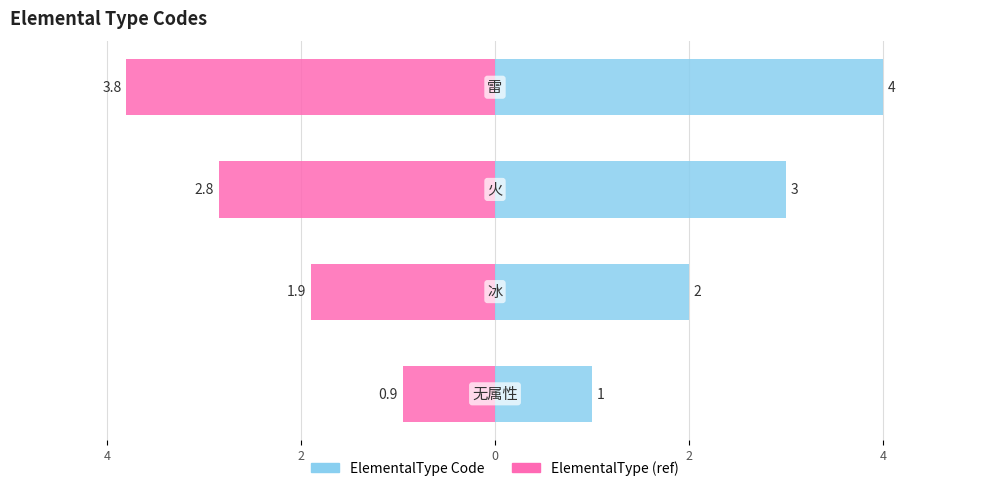

Which has a higher value, 4 or 2?

2